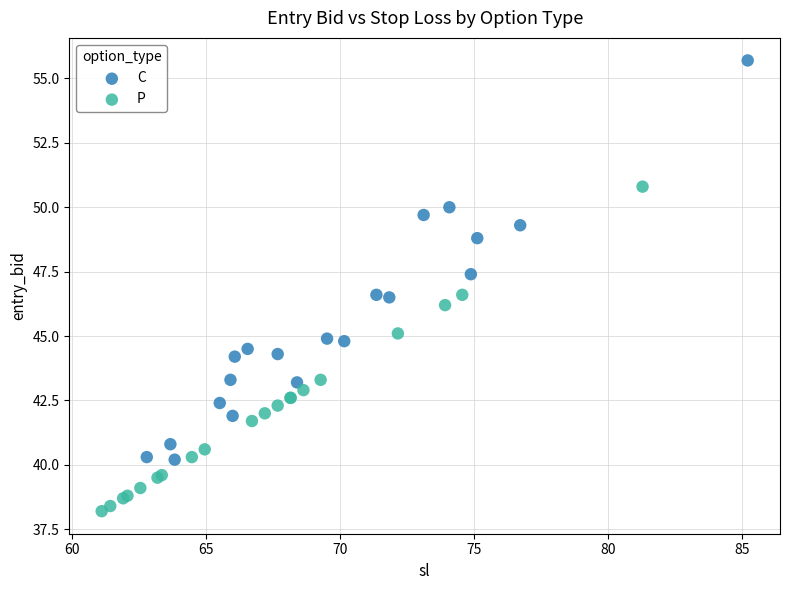

Which series contains the highest Y value?

C